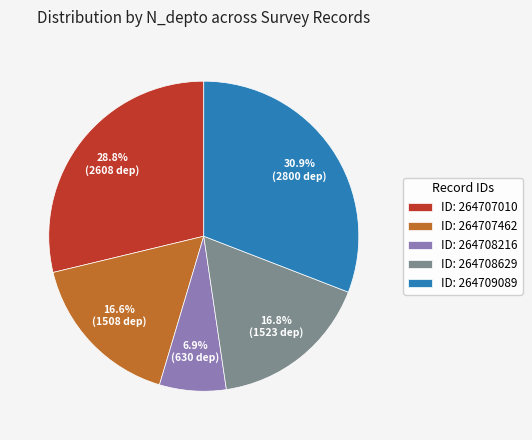

To the nearest percent, what is the average slice percentage?

20%